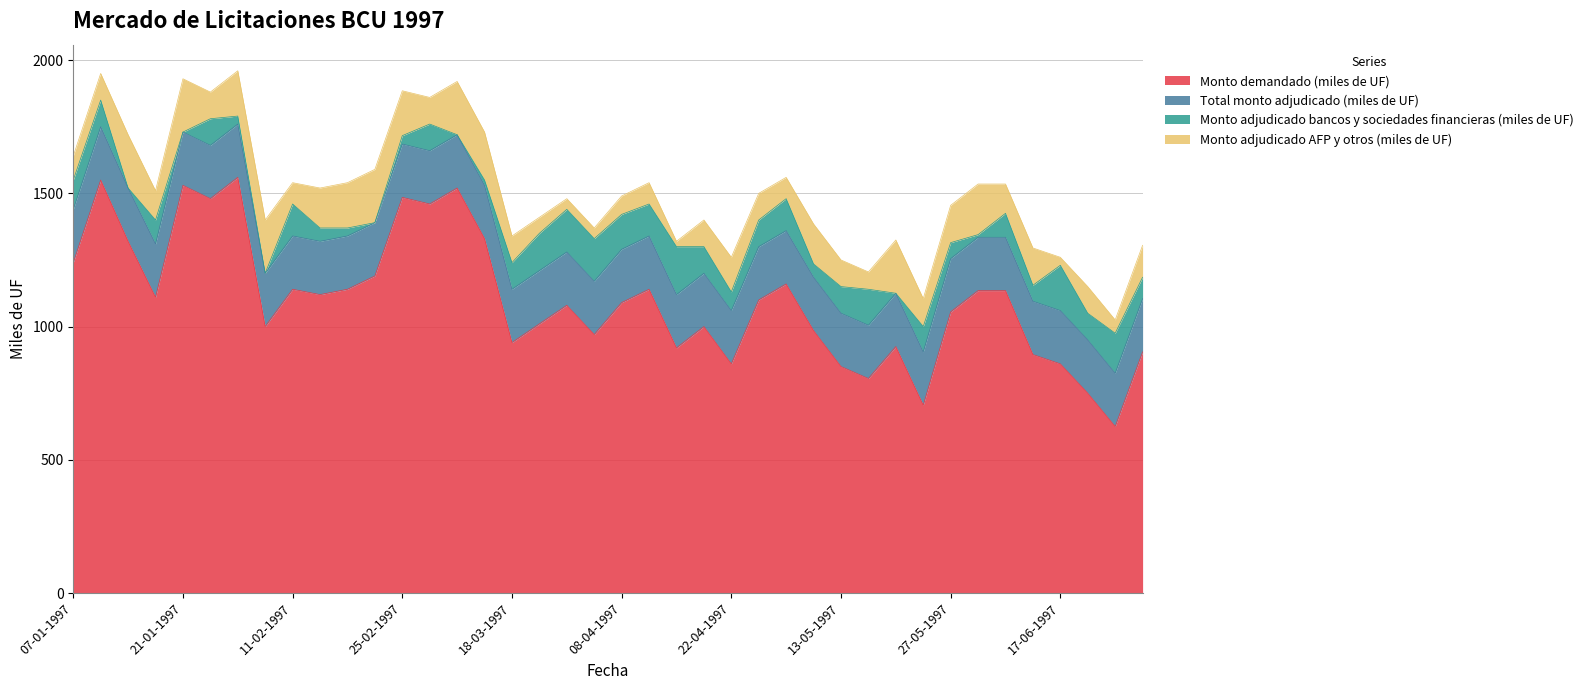

What is the total value across all series at 17-06-1997?

1260.0